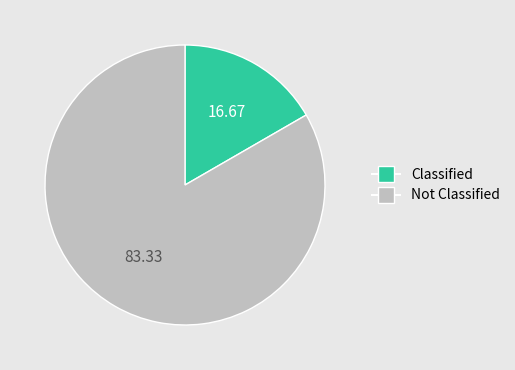

Is there a majority slice in this chart?

Yes